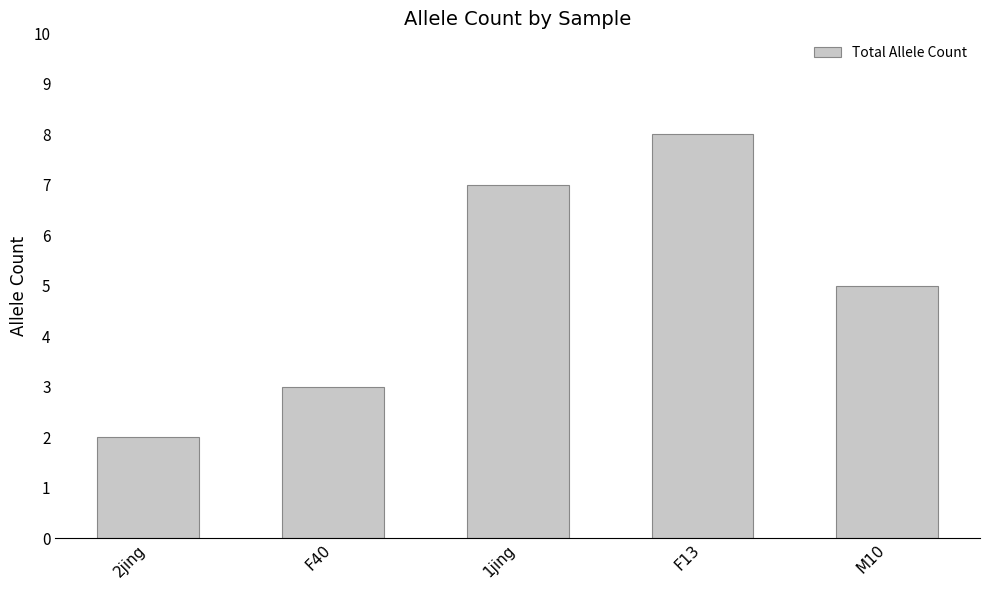

What is the change in value from F13 to M10?

-3